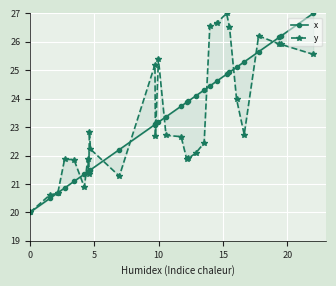

Which series has the largest total across all categories?

y